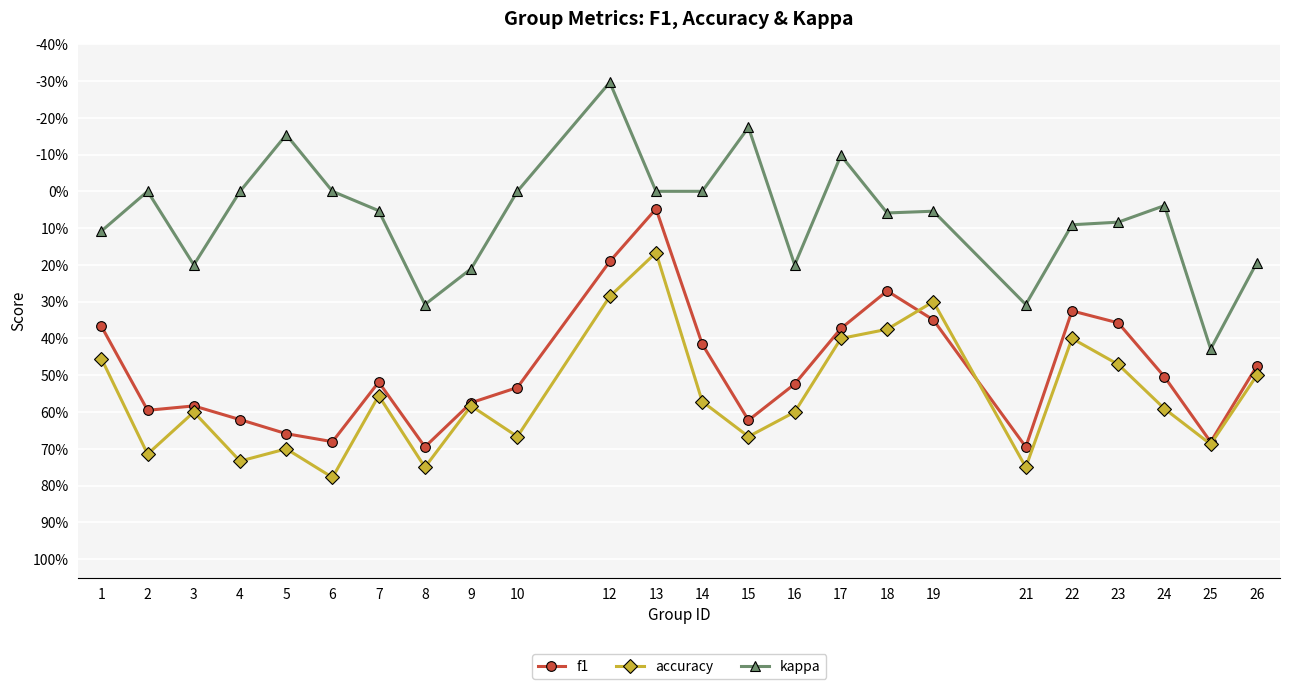

How many interior local peaks does the kappa series have?

6